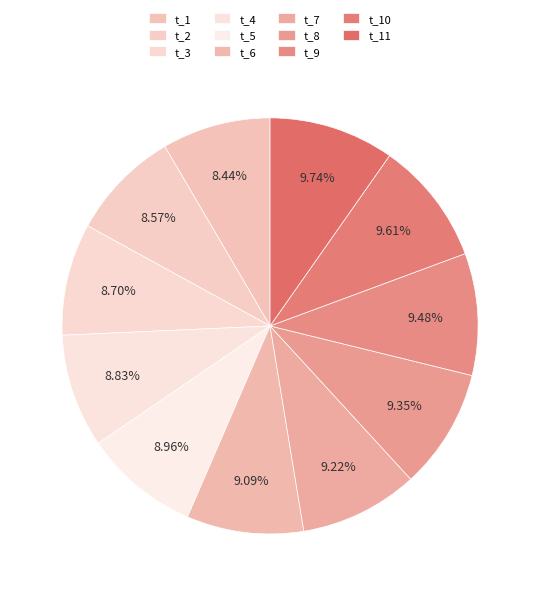

Count the number of slices in the pie.

11